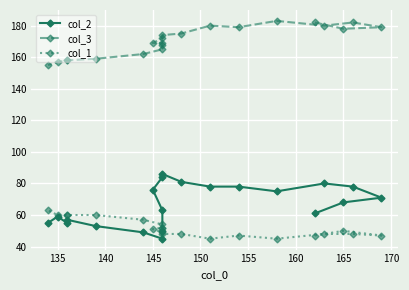

The value of col_1 at 155 is 20. True or false?

False